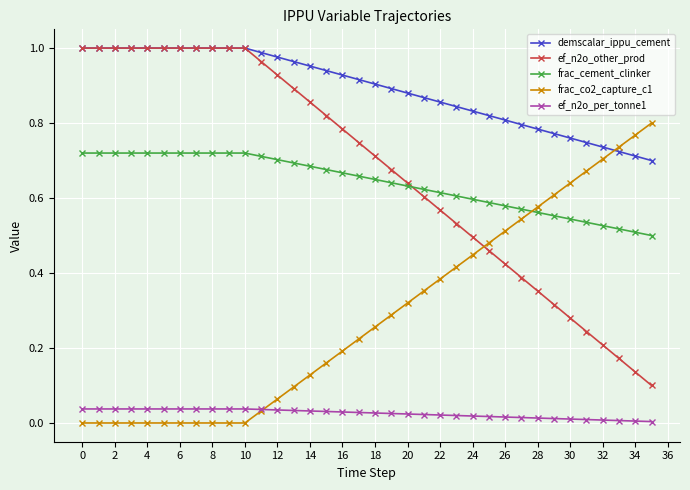

True or false: ef_n2o_per_tonne1 and ef_n2o_other_prod cross at least once.

False